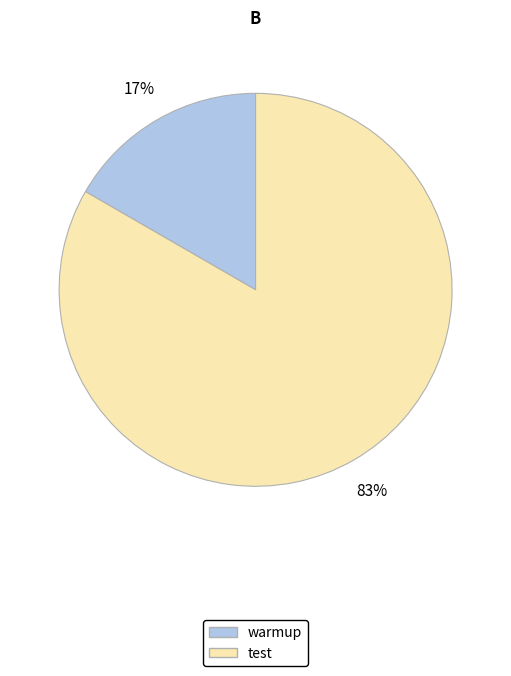

To the nearest percent, what is the average slice percentage?

50%